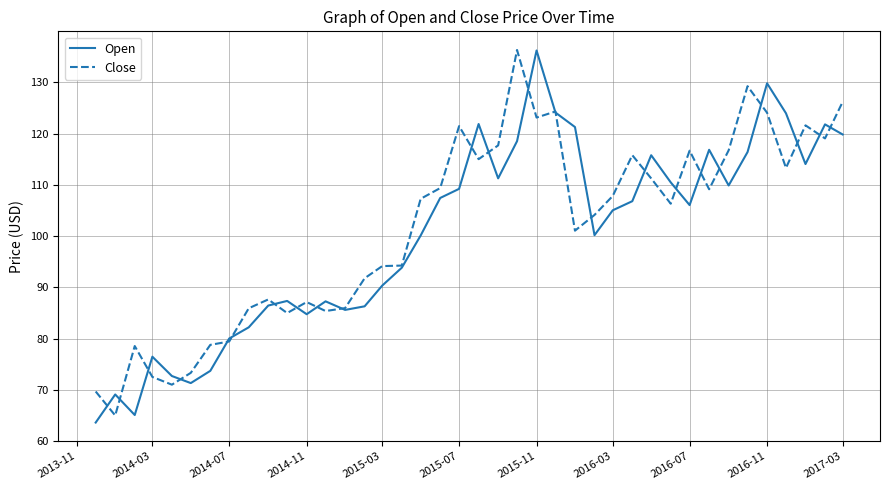

What is the minimum value shown in the chart?

63.6